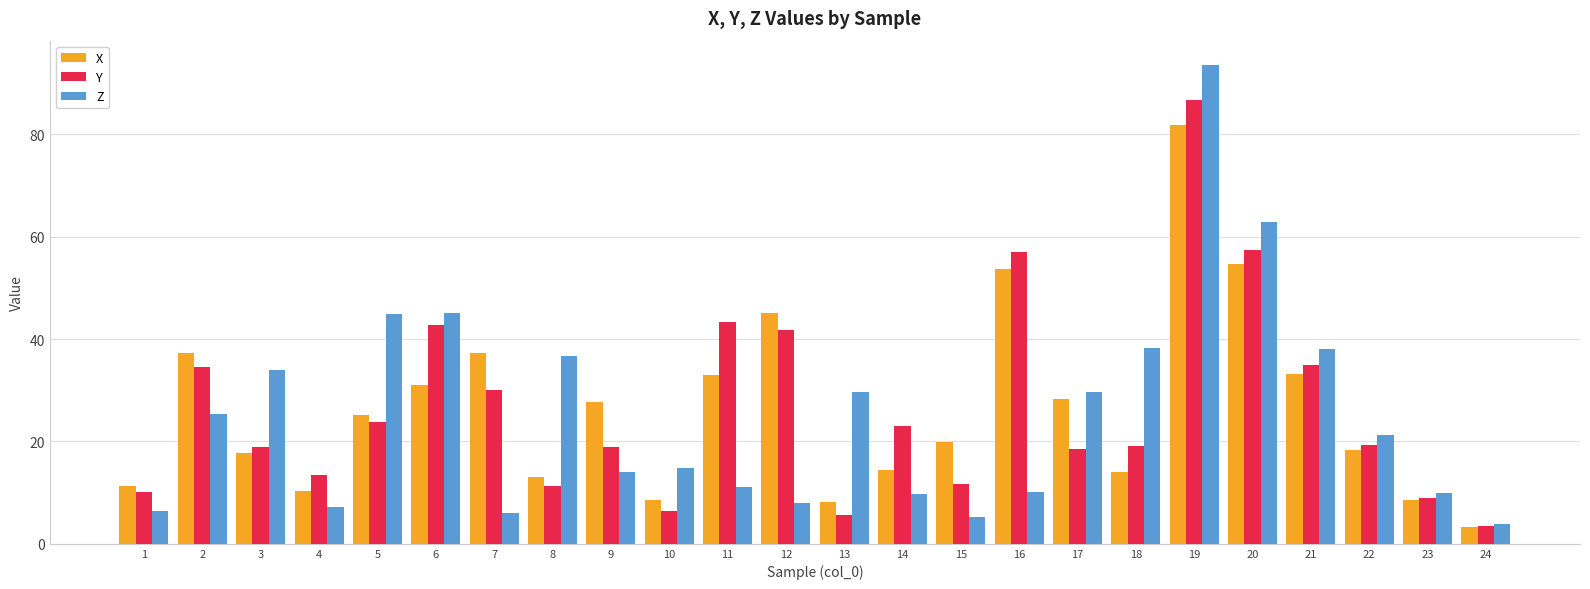

Which series has the widest spread of values?

Z